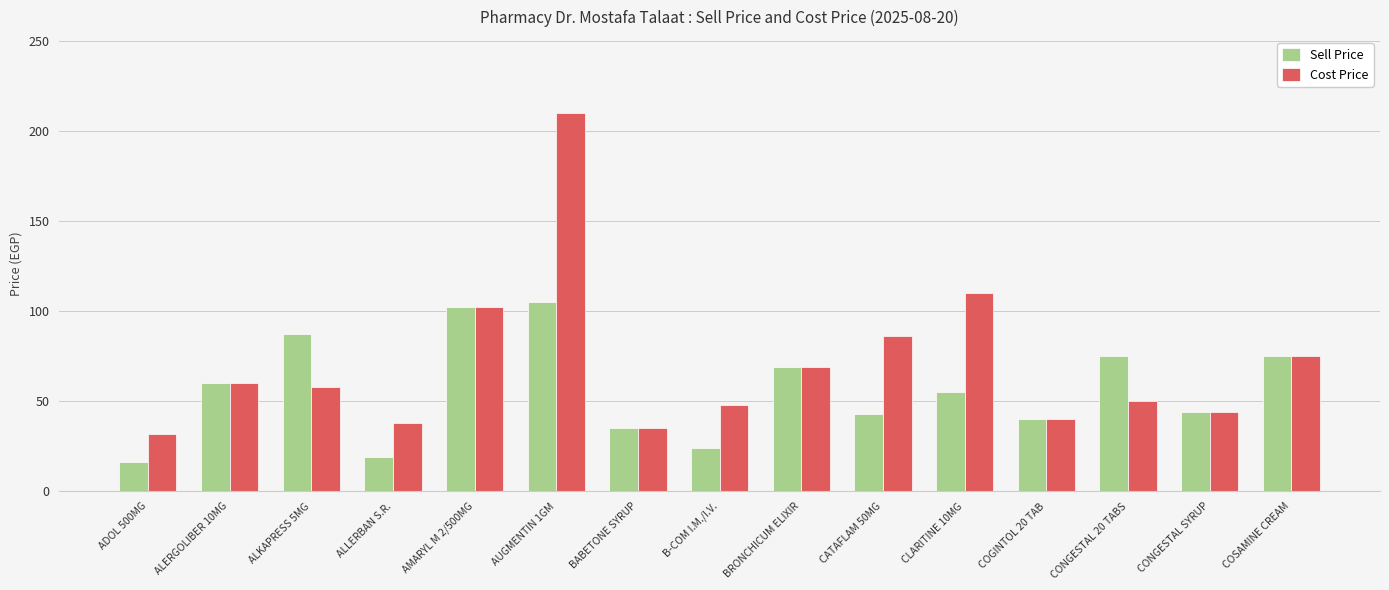

What position from the left is ALLERBAN S.R.?

4